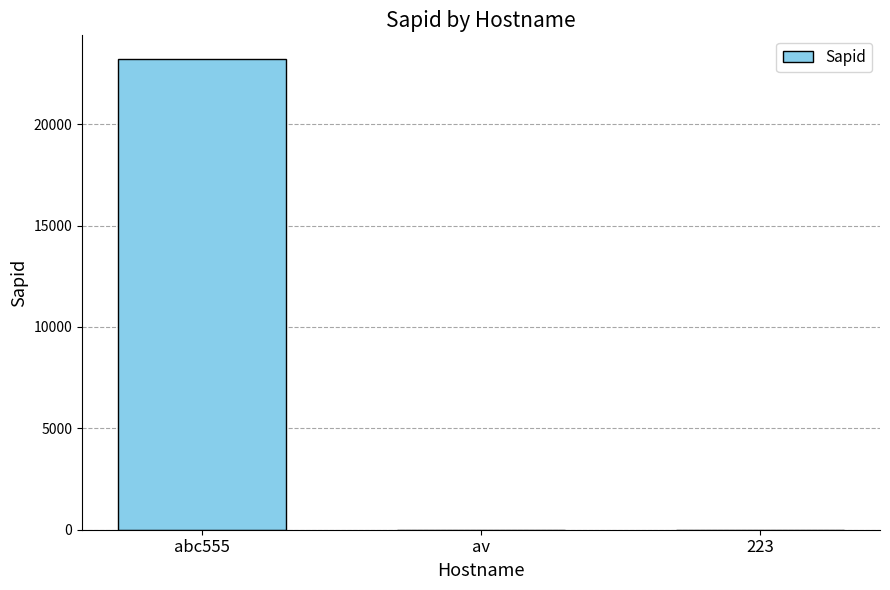

What is the average value?

7742